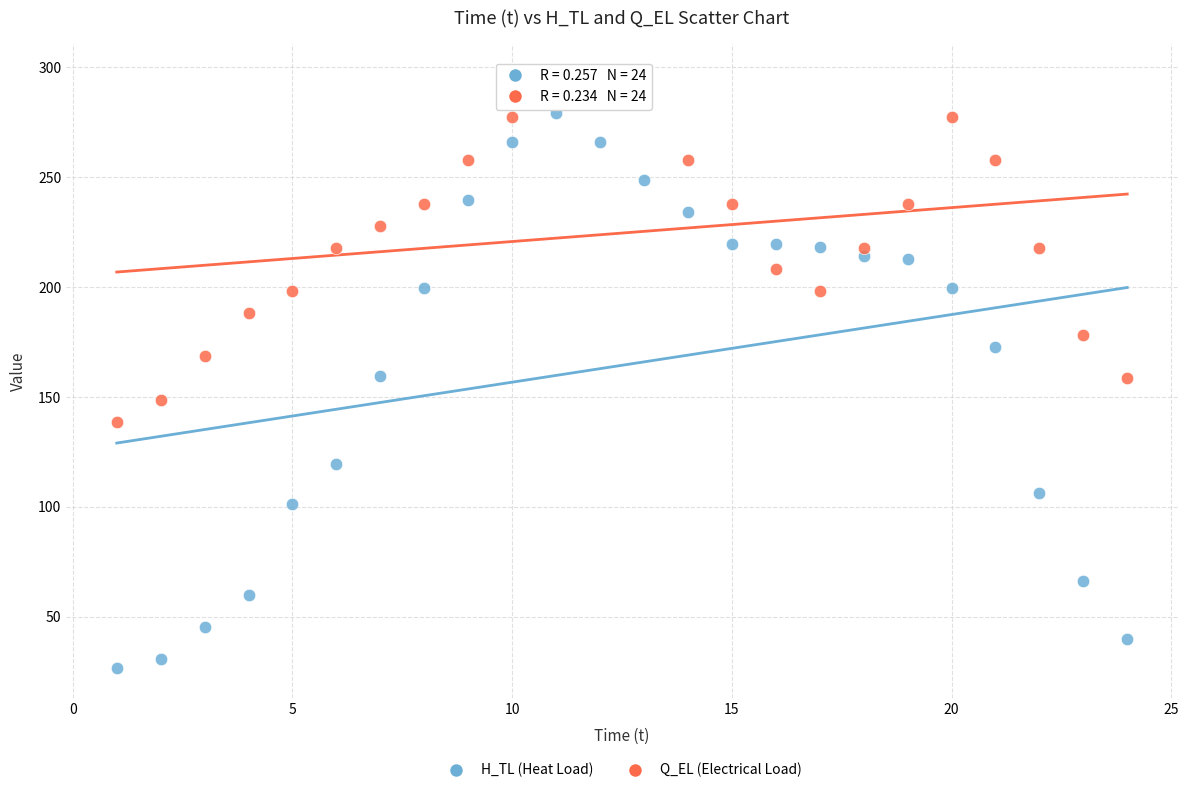

Which series reaches the minimum Y coordinate?

H_TL (Heat Load)